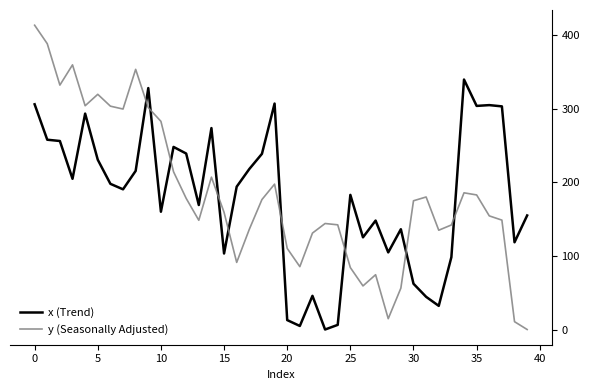

What is the difference between the maximum and minimum values in the x (Trend) series?

339.8